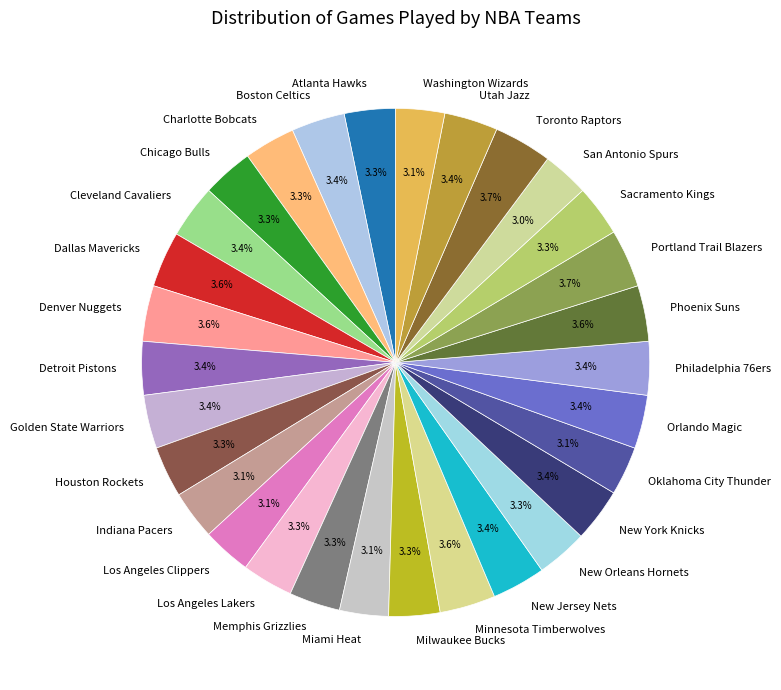

What is the total percentage of Golden State Warriors and Toronto Raptors?

7.1%